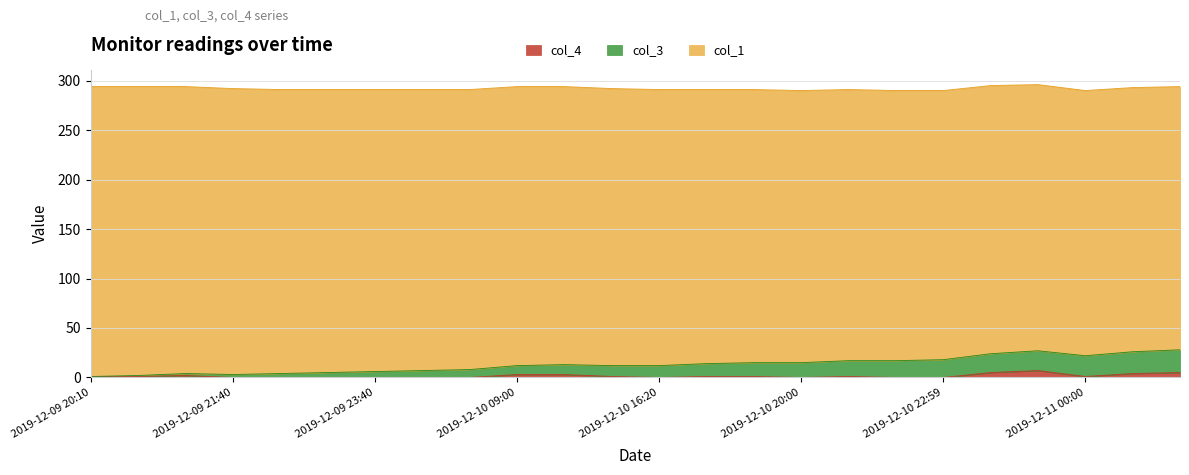

Is the value of col_4 at 2019-12-10 19:40 greater than the value of col_3 at 2019-12-10 22:20?

No